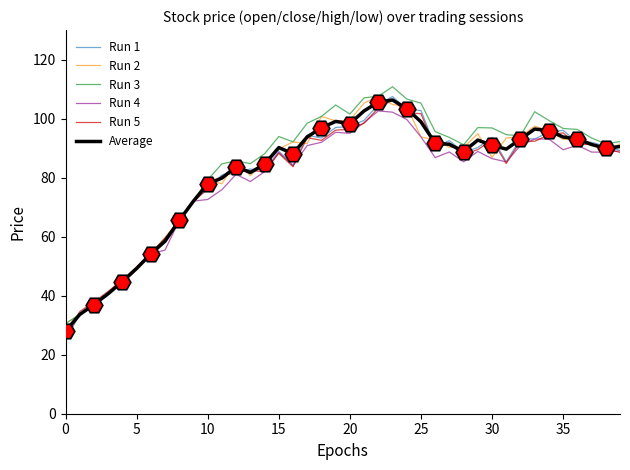

List the series in order of their peak value, lowest first.

Run 4, Run 5, Average, Run 1, Run 2, Run 3